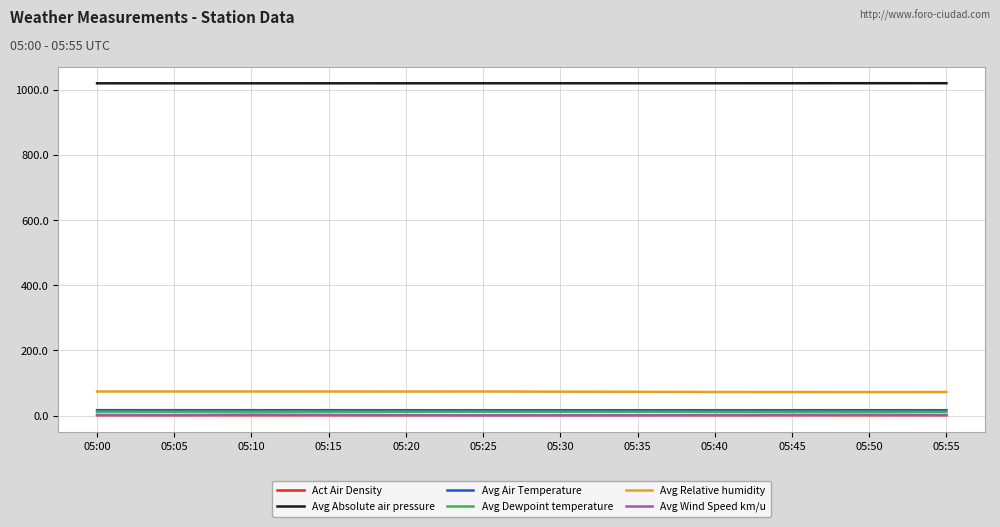

What are all the series names shown in the legend?

Act Air Density, Avg Absolute air pressure, Avg Air Temperature, Avg Dewpoint temperature, Avg Relative humidity, Avg Wind Speed km/u